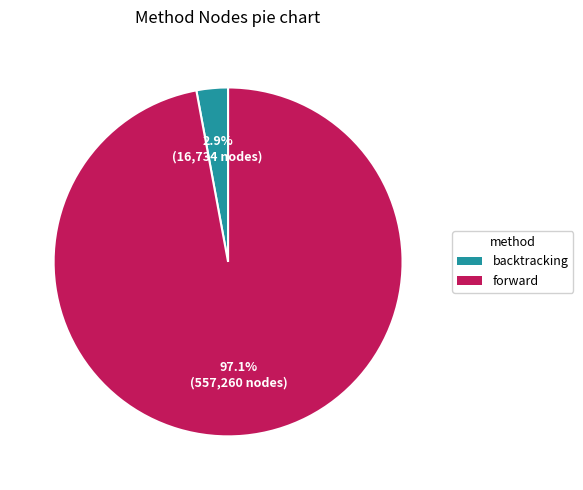

To the nearest percent, what is the combined percentage of forward and backtracking?

100%